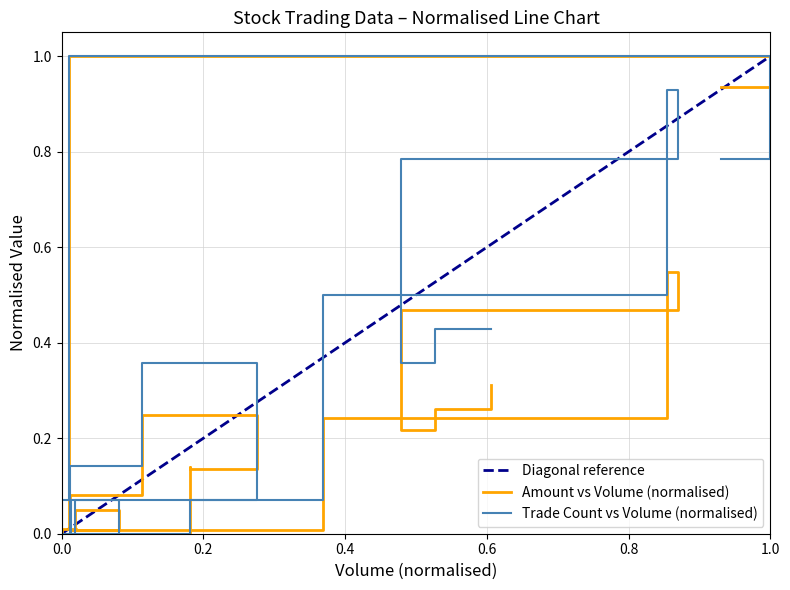

At how many categories does at least one series exceed 0?

19